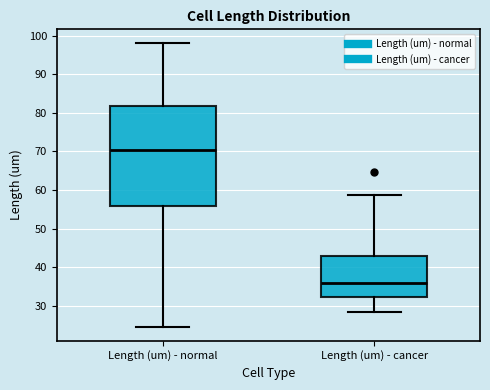

Which box has the highest median line?

Length (um) - normal